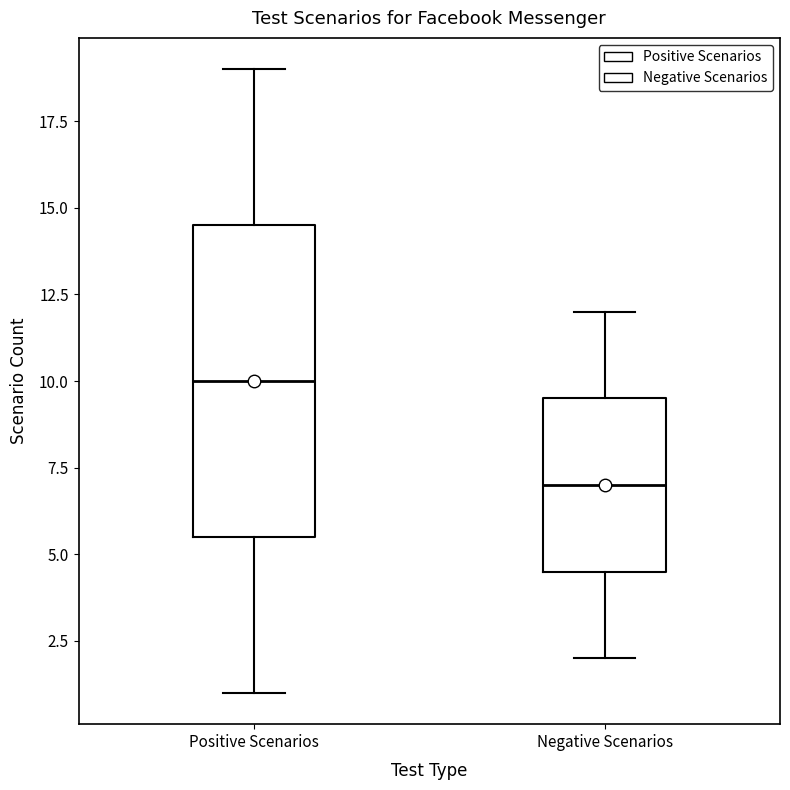

Where does the lower whisker of the box for Positive Scenarios end on the y-axis? The values are not printed on the chart, so give them approximately, as read against the axis.

1.0